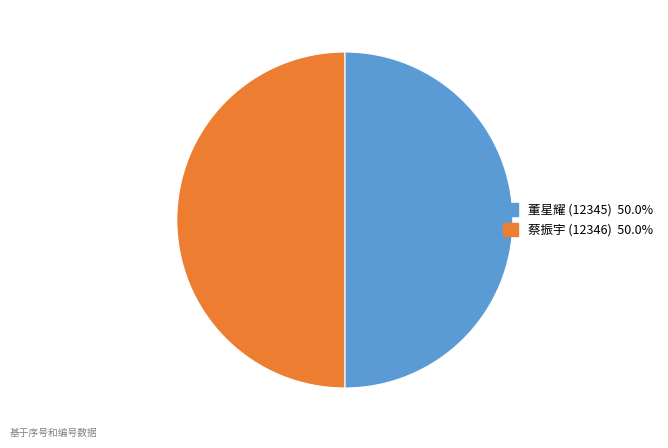

How many segments does this pie chart have?

2